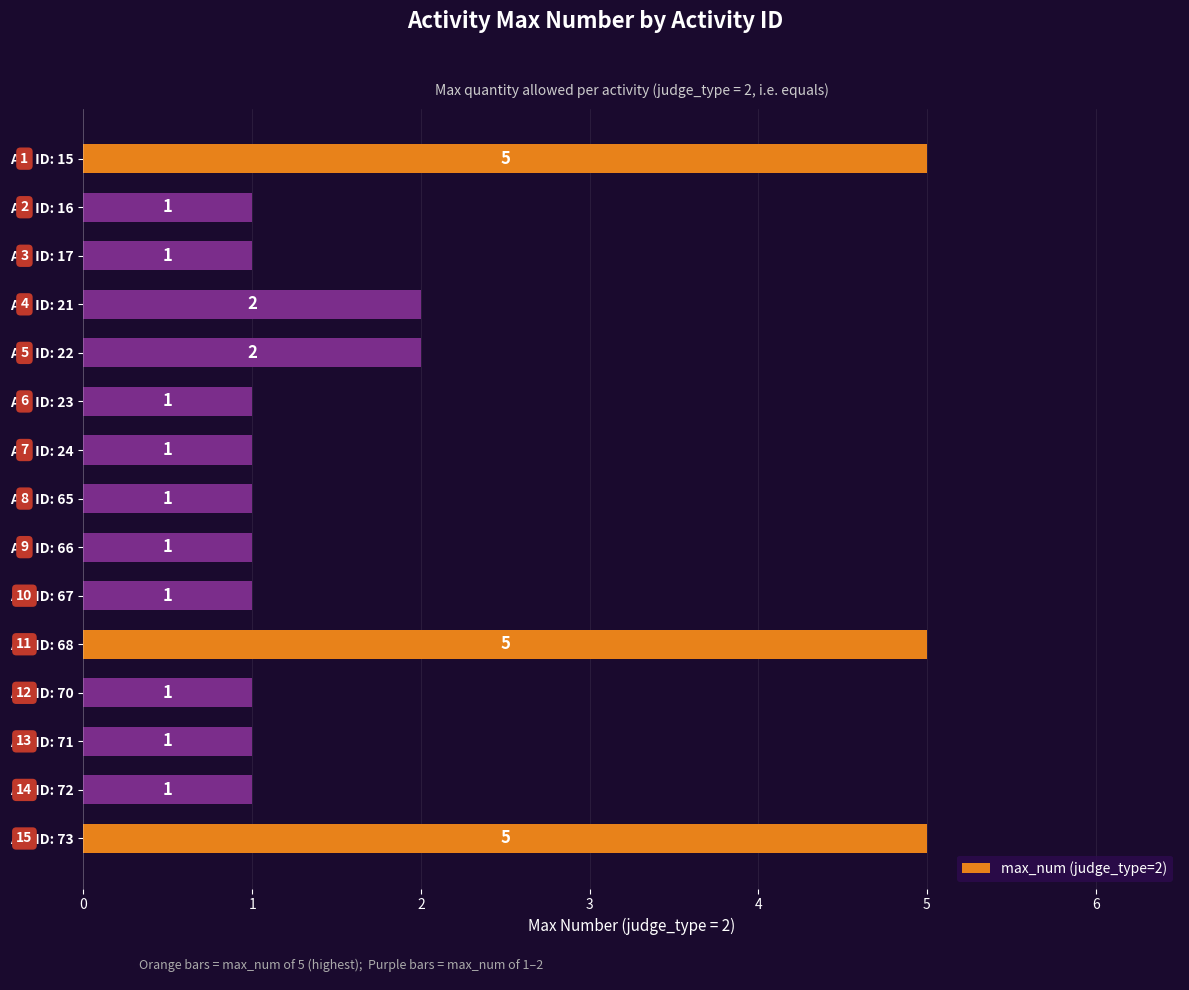

The value at Act ID: 21 is 1. True or false?

False